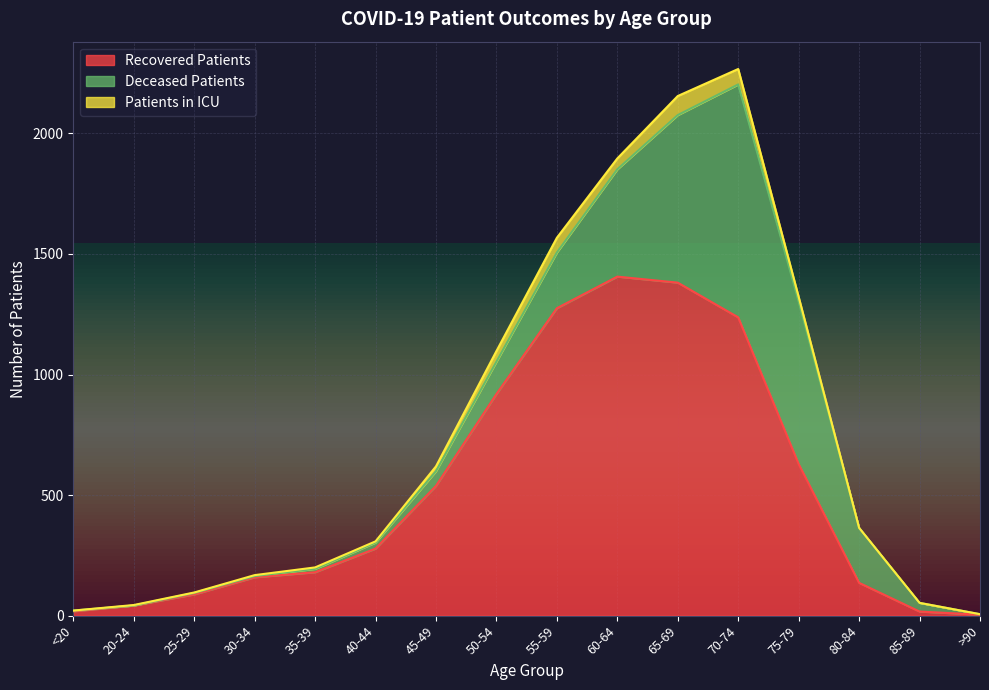

How many interior local peaks does the patients_in_icu series have?

3